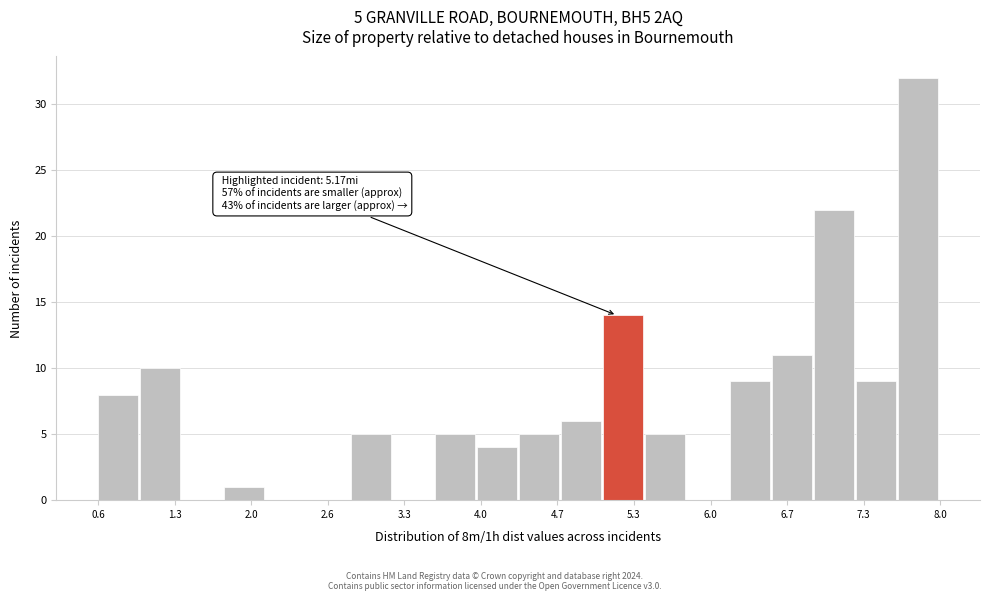

Read against the x-axis, roughly where is the centre of the tallest bar?

7.8